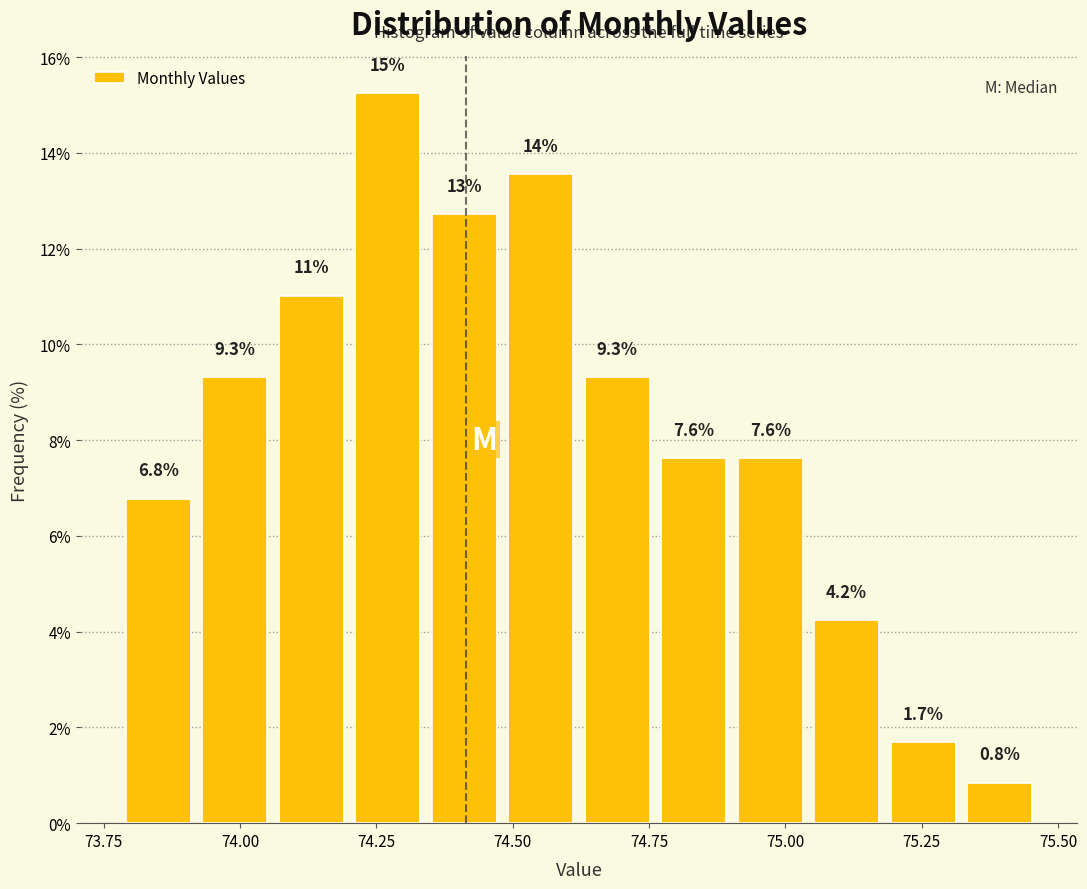

Read against the x-axis, roughly where is the centre of the tallest bar?

74.25